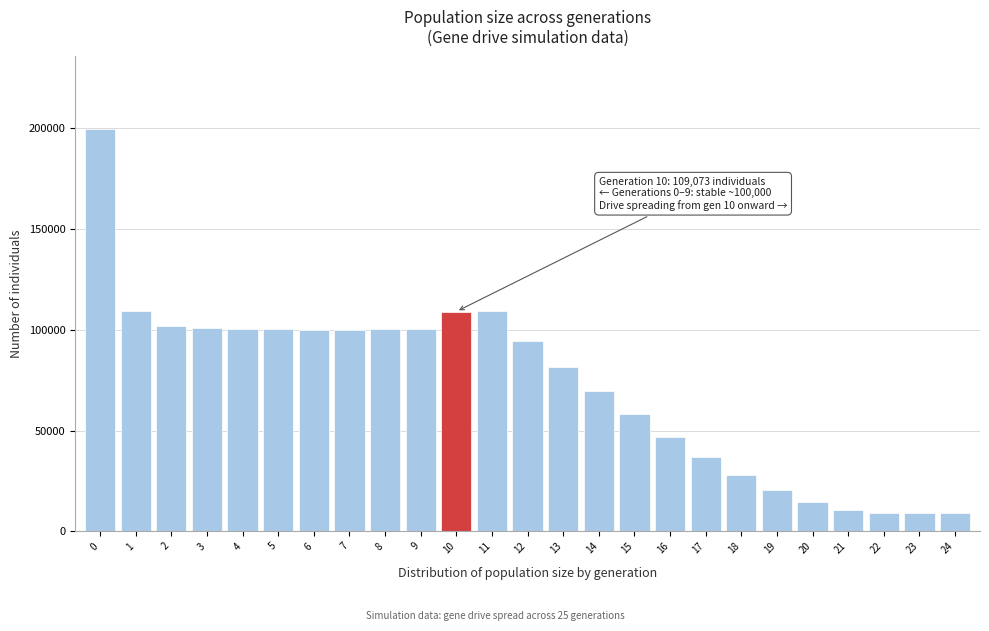

What is the value of the 3rd bar from the left?

101957